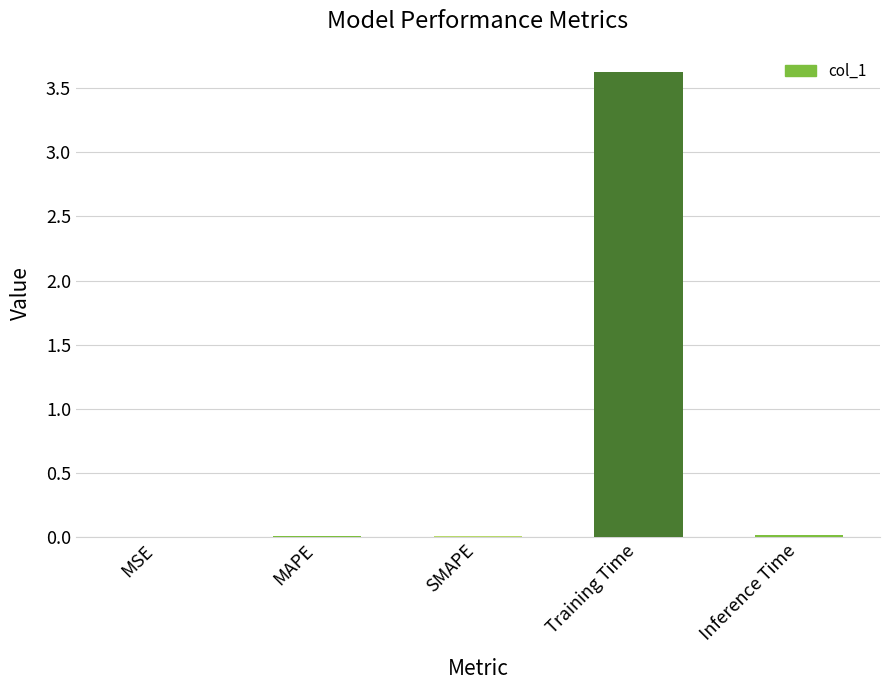

Count the number of data series in this chart.

1